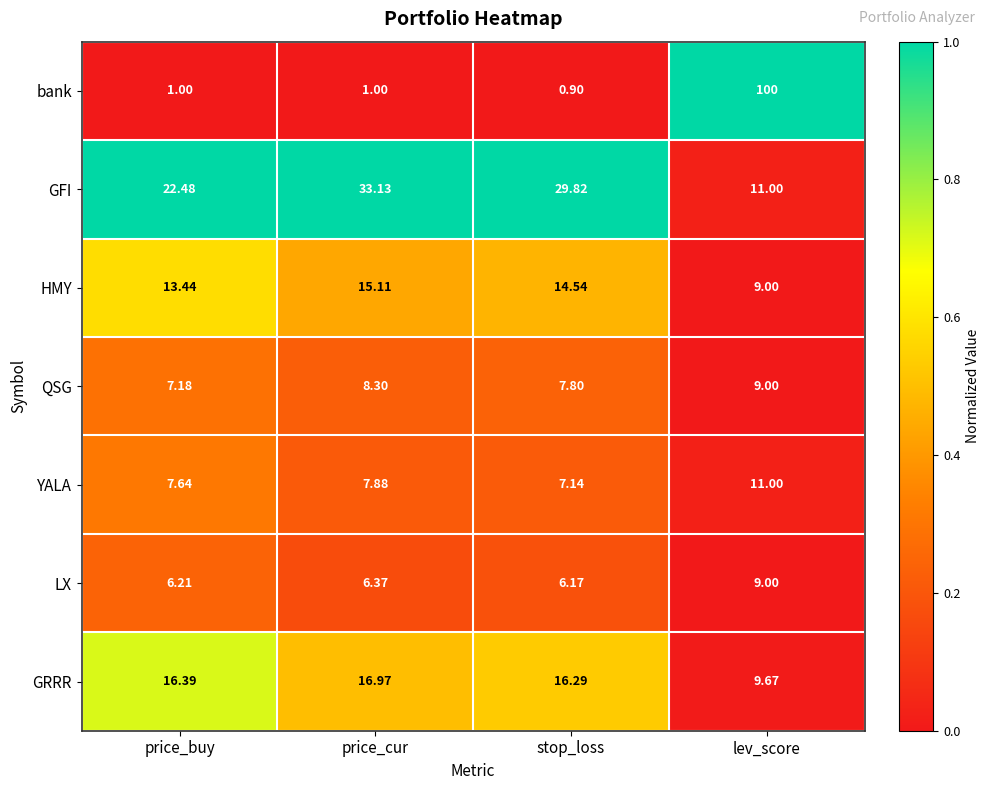

Which series changed the most between price_cur and stop_loss?

GFI